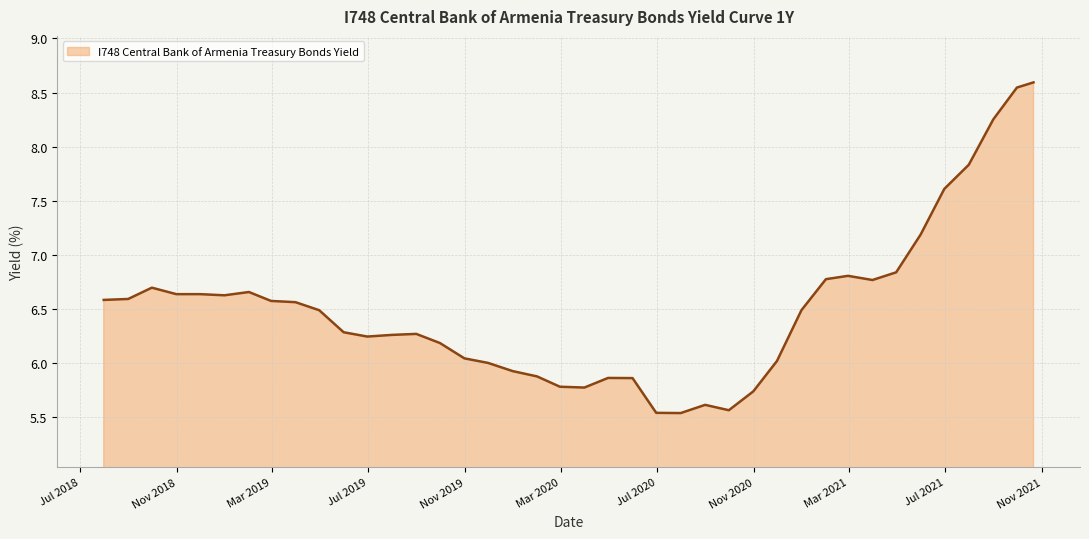

What is the average value?

6.5